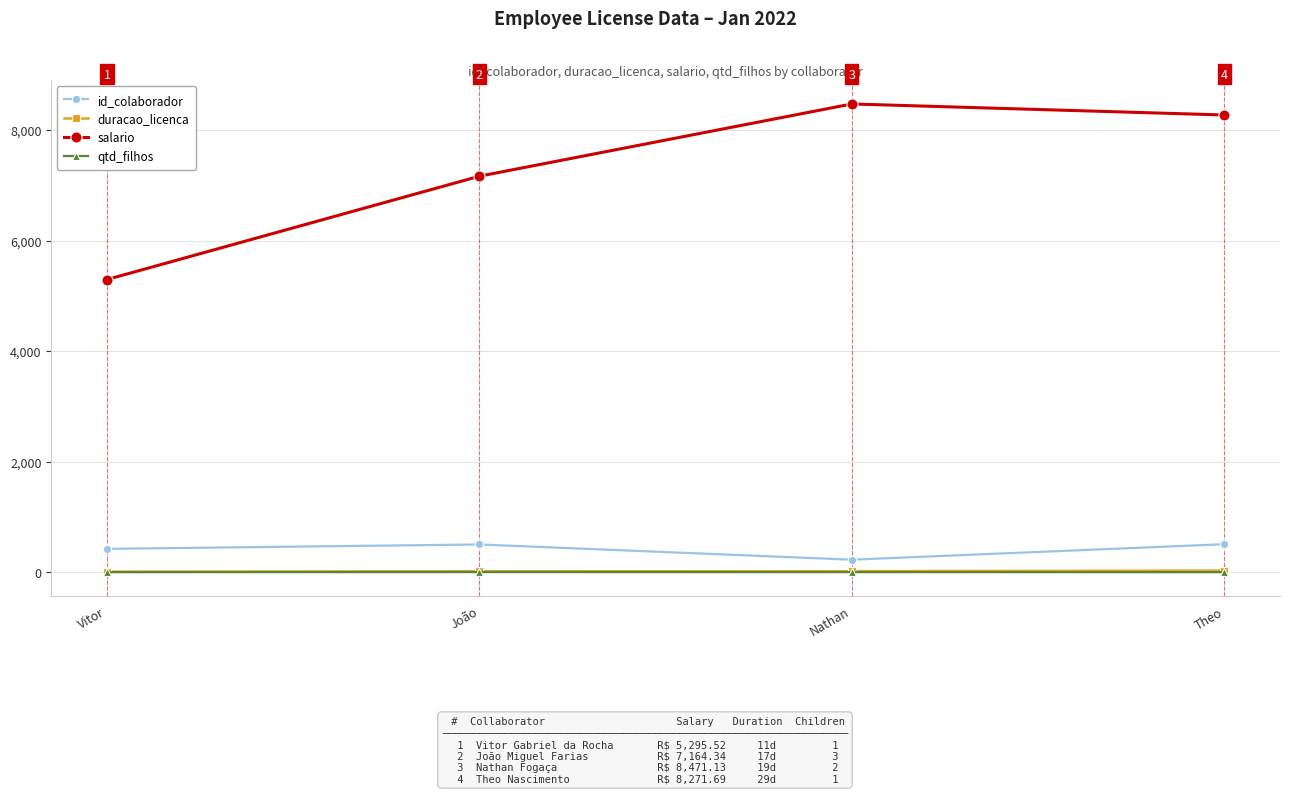

At which category does salario reach its first local peak?

Nathan